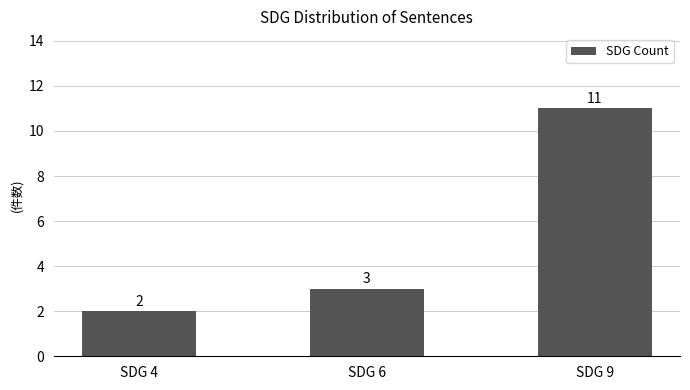

List the labels in order of value, smallest first.

SDG 4, SDG 6, SDG 9